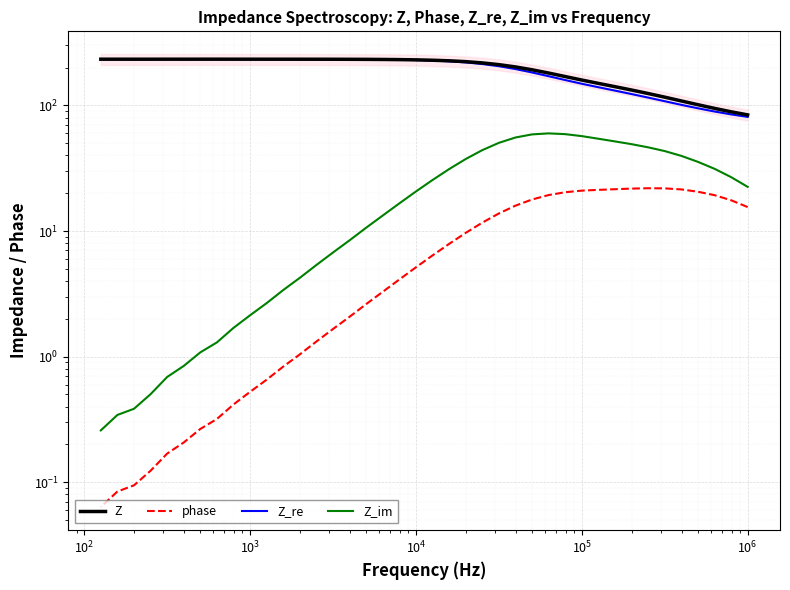

The Z_im series shows 71.1 at 16. True or false?

False